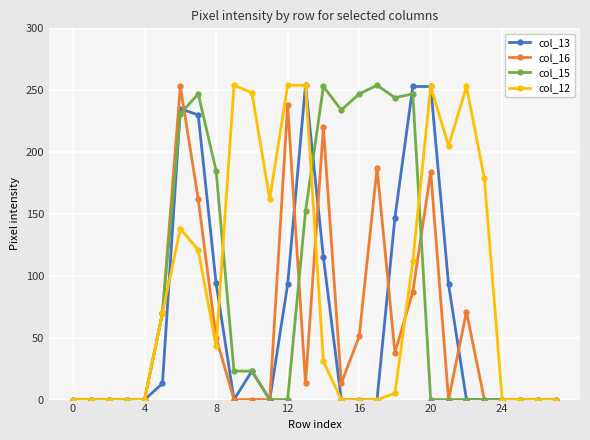

What is the sum of all col_13 values?

1803